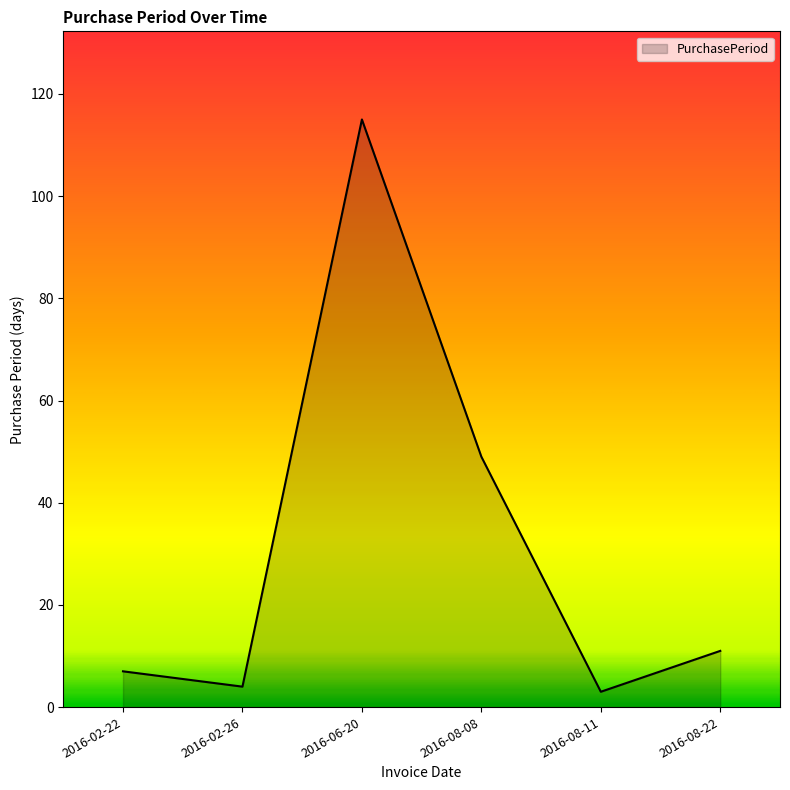

How many interior local valleys (lower than both neighbors) does the data have?

2